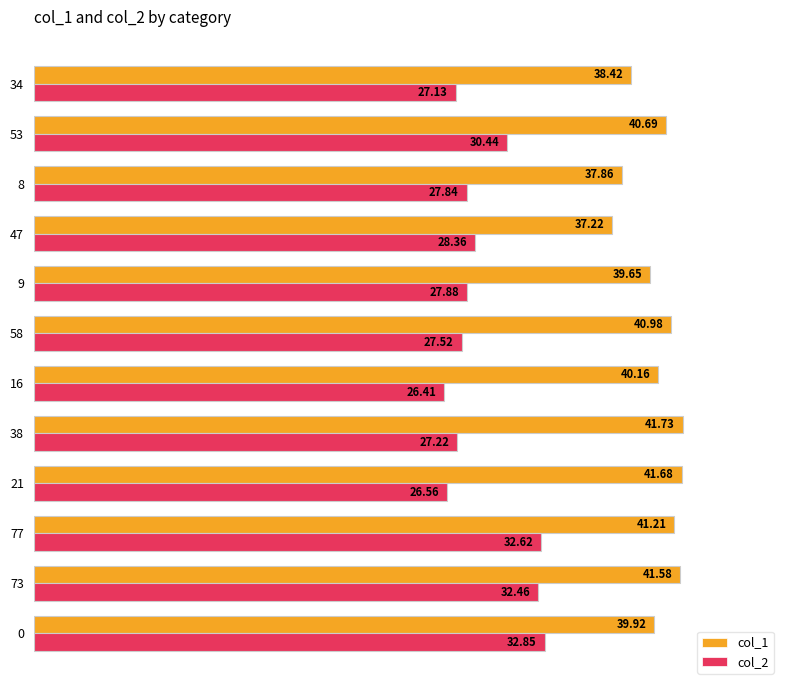

What is the greatest value displayed?

41.7